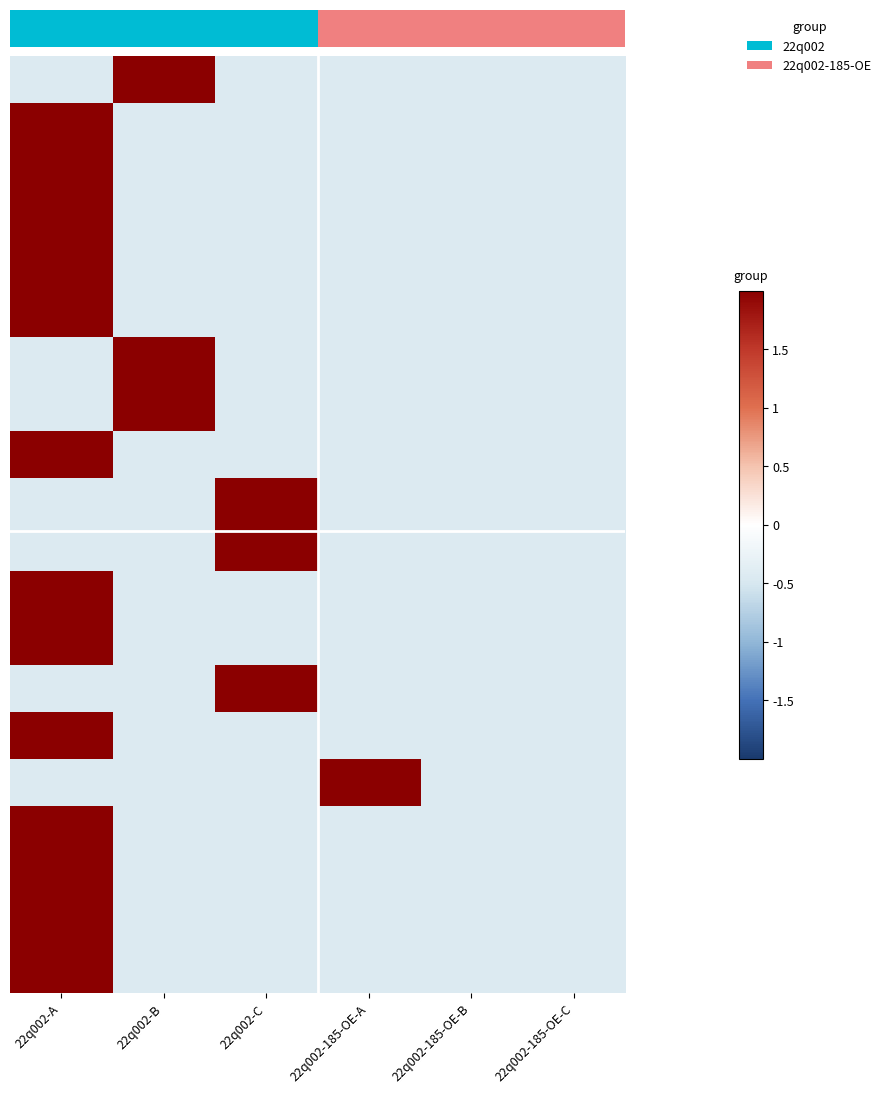

At which category does the chart reach its minimum across all series?

22q002-B